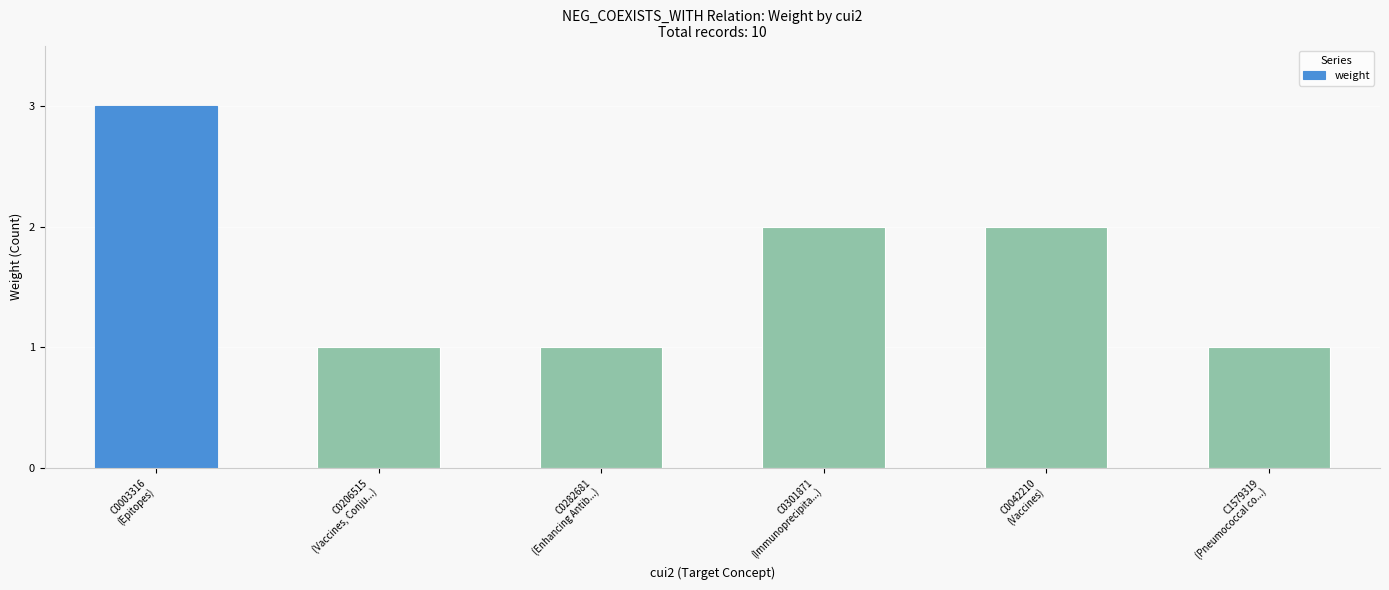

What is the label of the 3rd bar from the left?

C0282681
(Enhancing Antib...)